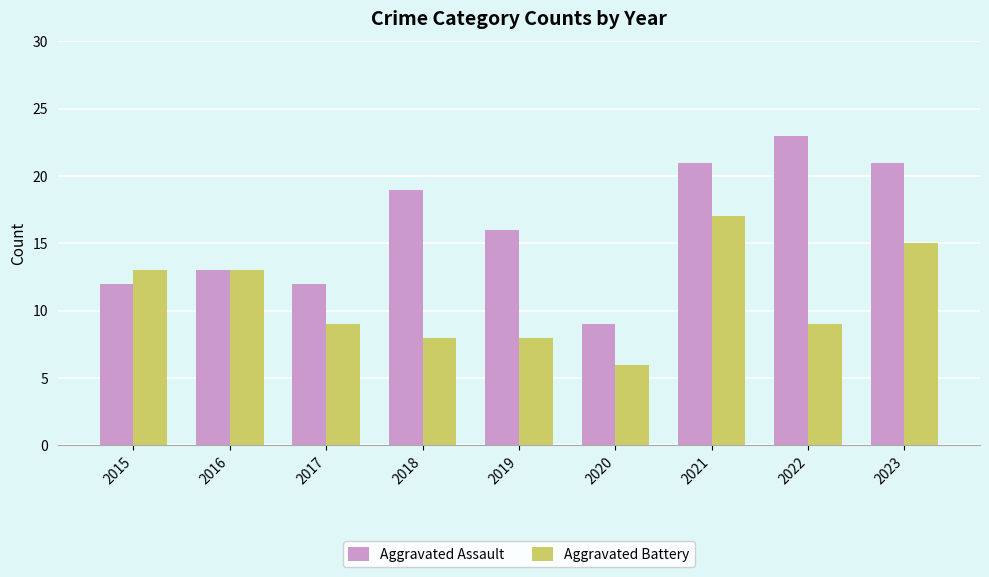

How many values in the Aggravated Assault series are below 16?

4